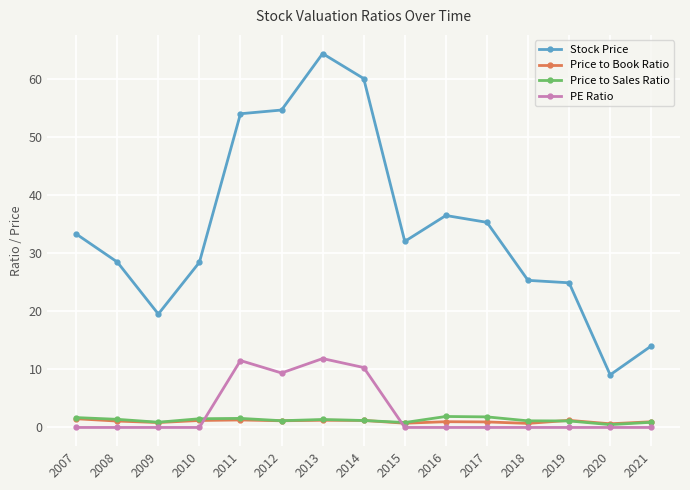

Which category has the highest value across all series?

2013